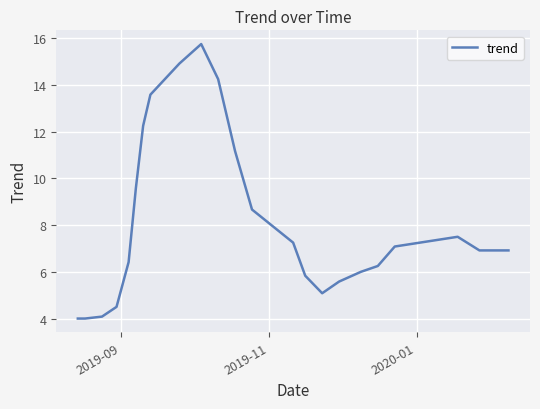

What is the greatest value displayed?

15.8